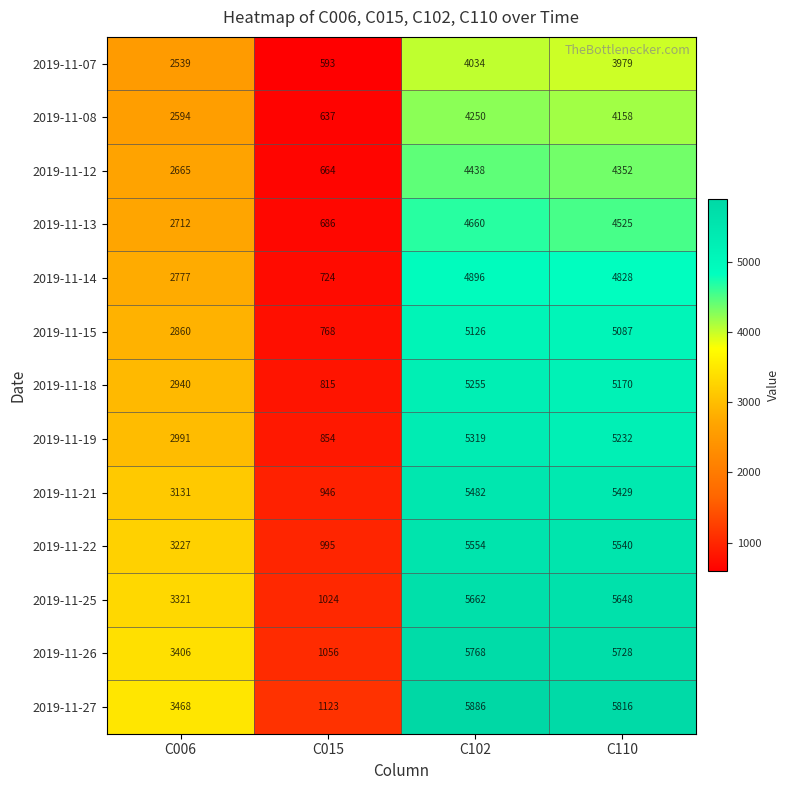

The value of 2019-11-21 at C102 is 5482. True or false?

True